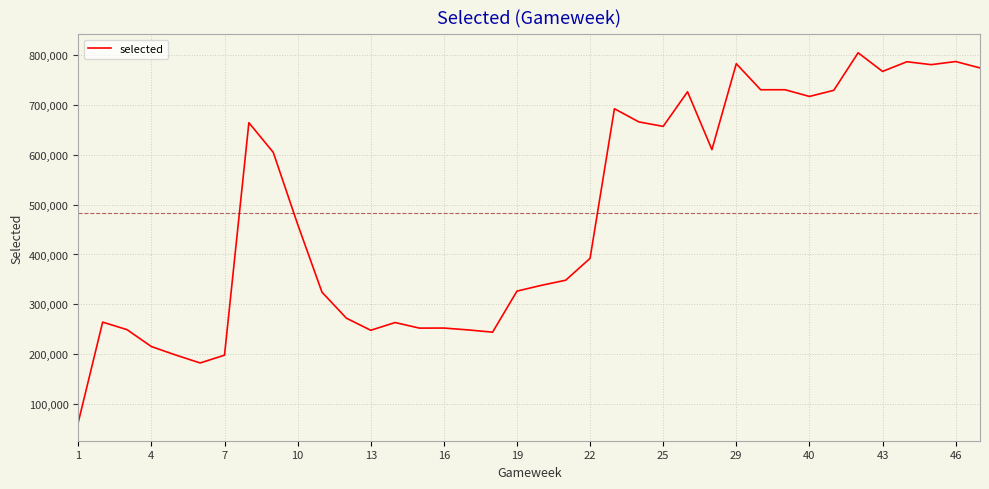

How many distinct data groups are displayed?

1